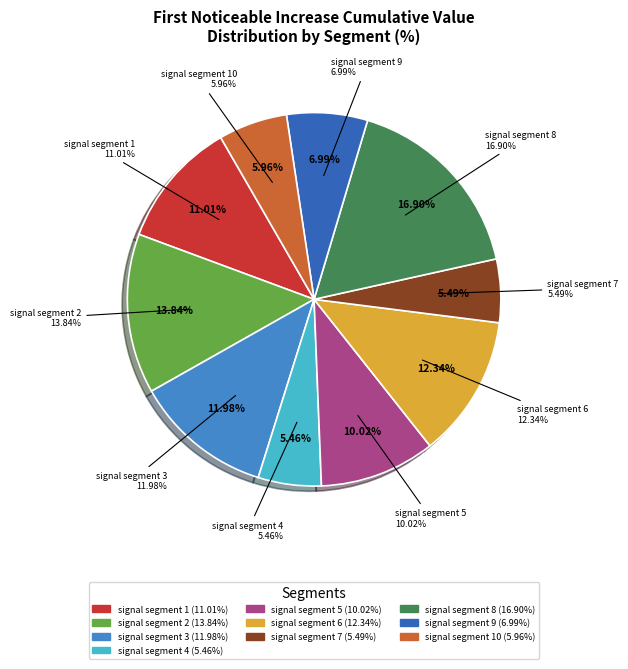

What is the smallest slice in the pie chart?

signal segment 4